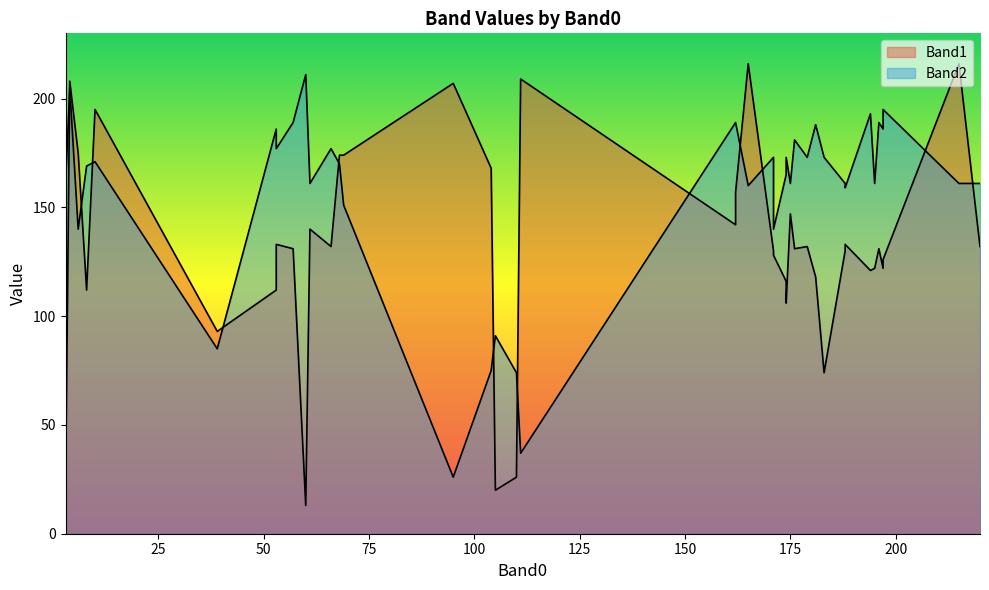

How many values in the Band1 series are below 131?

18